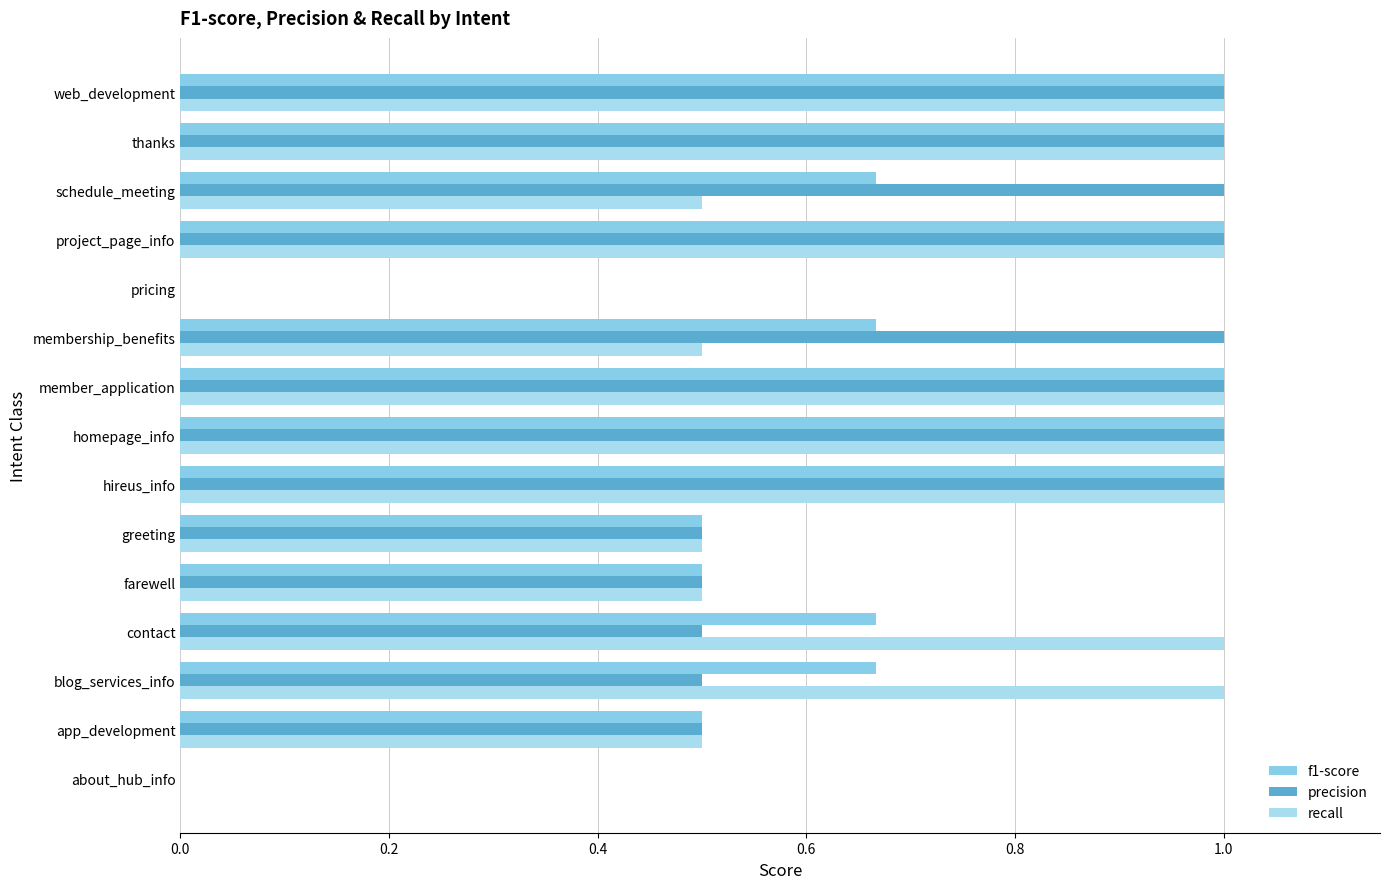

Count the precision values in the range 0 to 1.

15